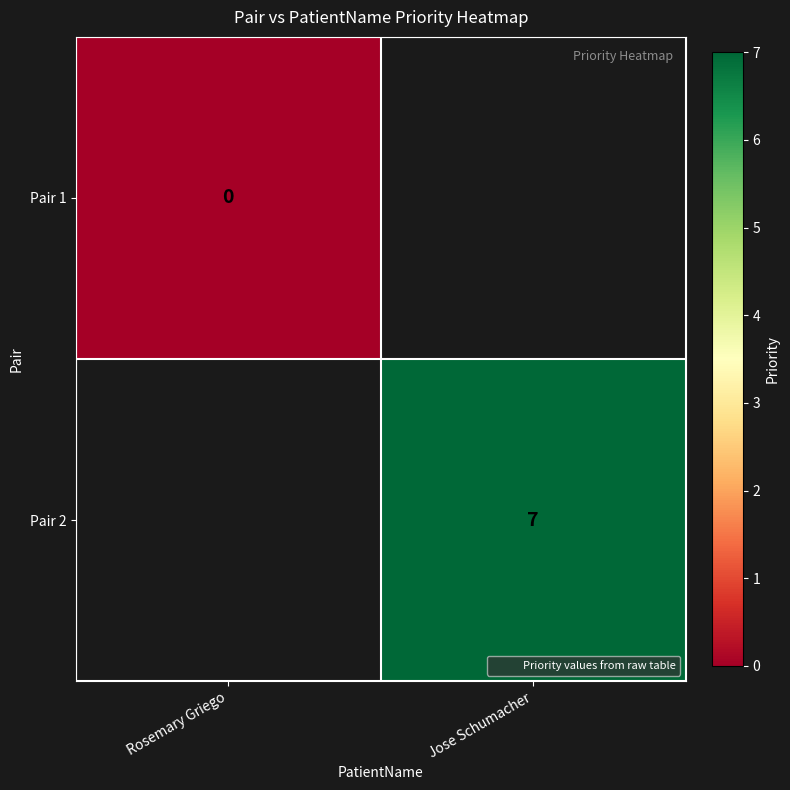

Where is Pair 1 nearest to the value 0?

Rosemary Griego